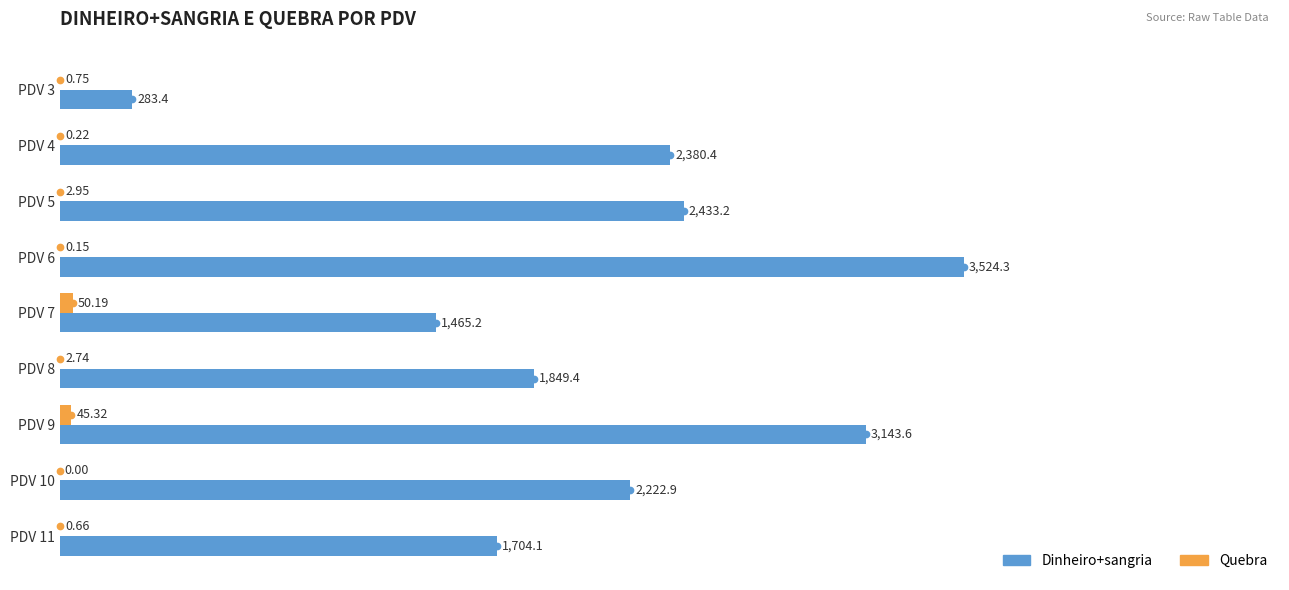

What is the total value across all series at PDV 11?

1704.8